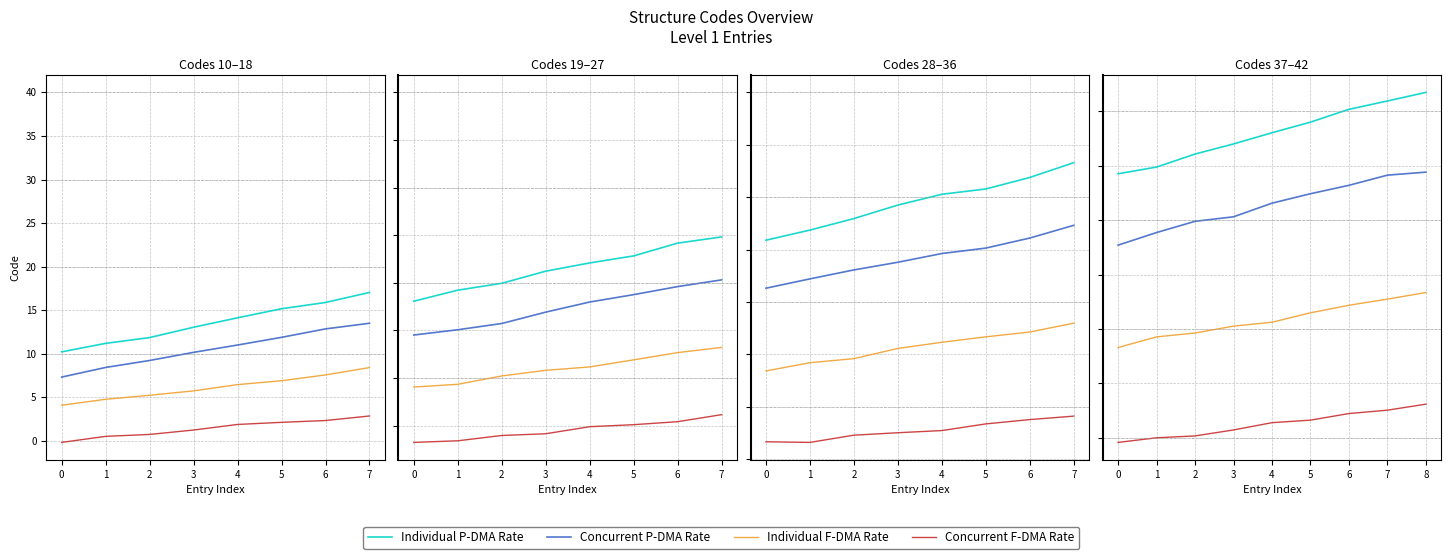

What is the highest value of the Concurrent P-DMA Rate series?

34.4